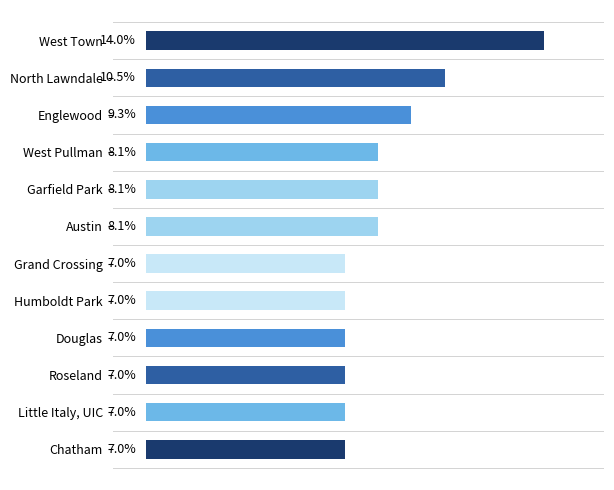

Which label corresponds to the largest value in the chart?

West Town